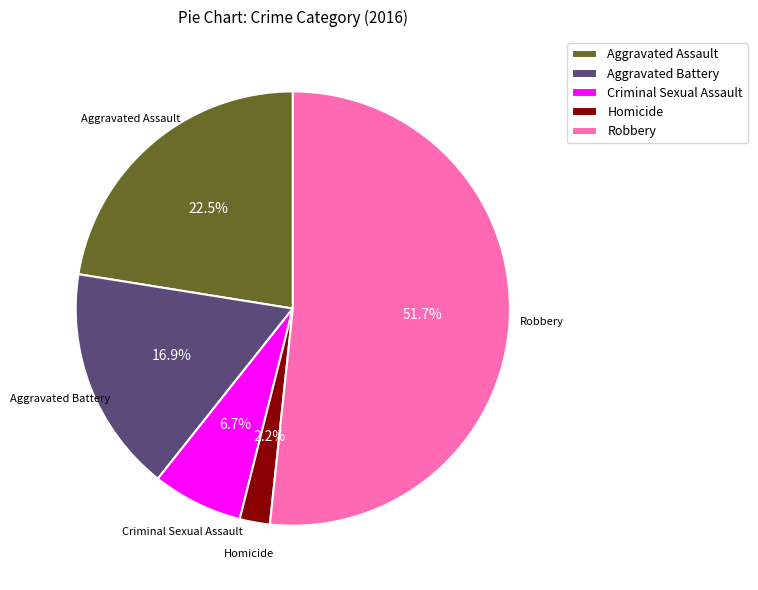

Rank the categories by value from lowest to highest.

Homicide, Criminal Sexual Assault, Aggravated Battery, Aggravated Assault, Robbery